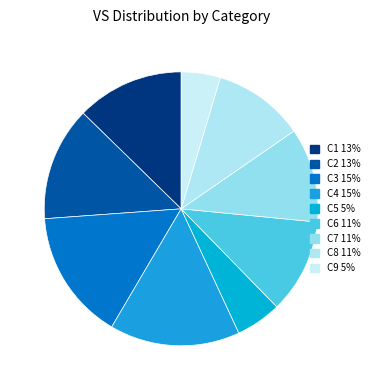

To the nearest percent, what is the combined percentage of C8 and C3?

26%